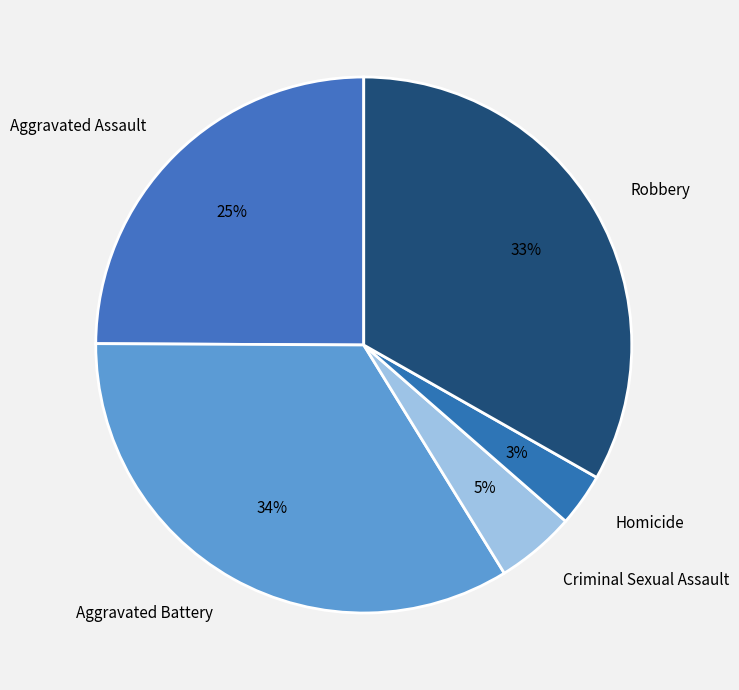

Which category has the biggest portion of the pie?

Aggravated Battery